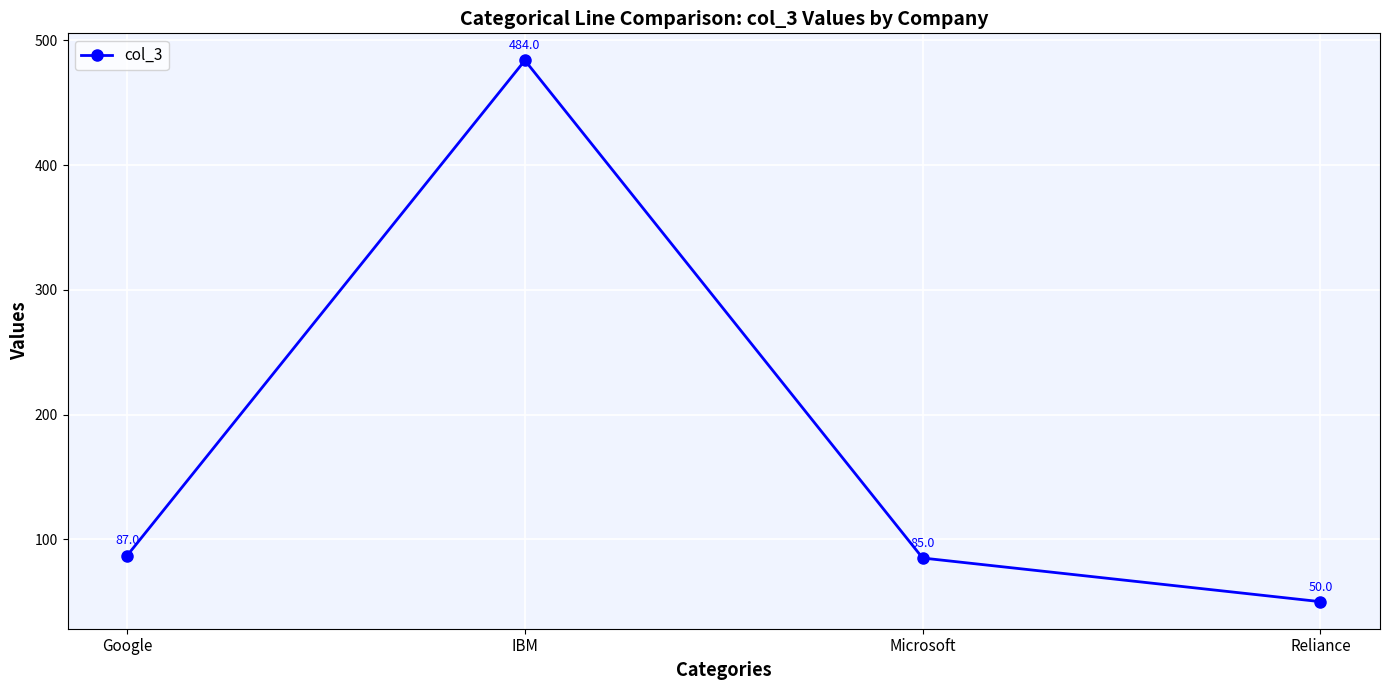

What is the label of the 3rd point from the right?

IBM